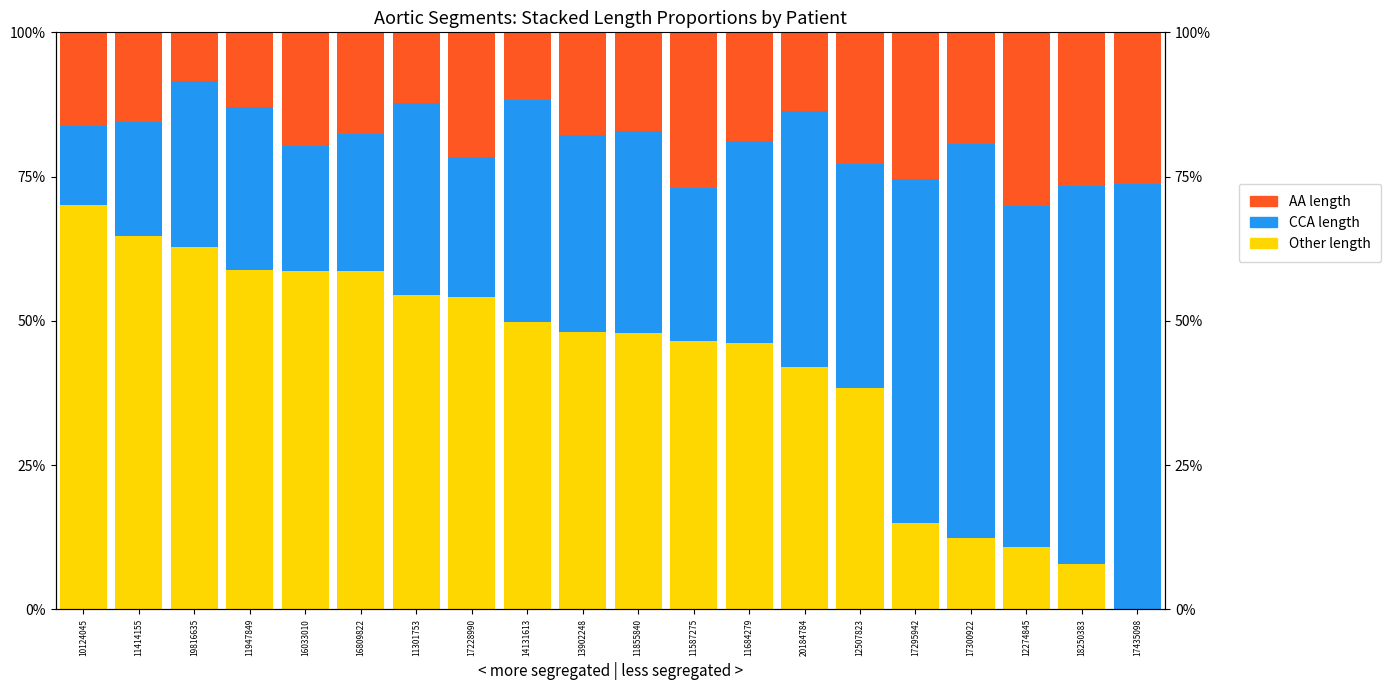

Which series has the largest range (max minus min)?

Other (BT+rest)